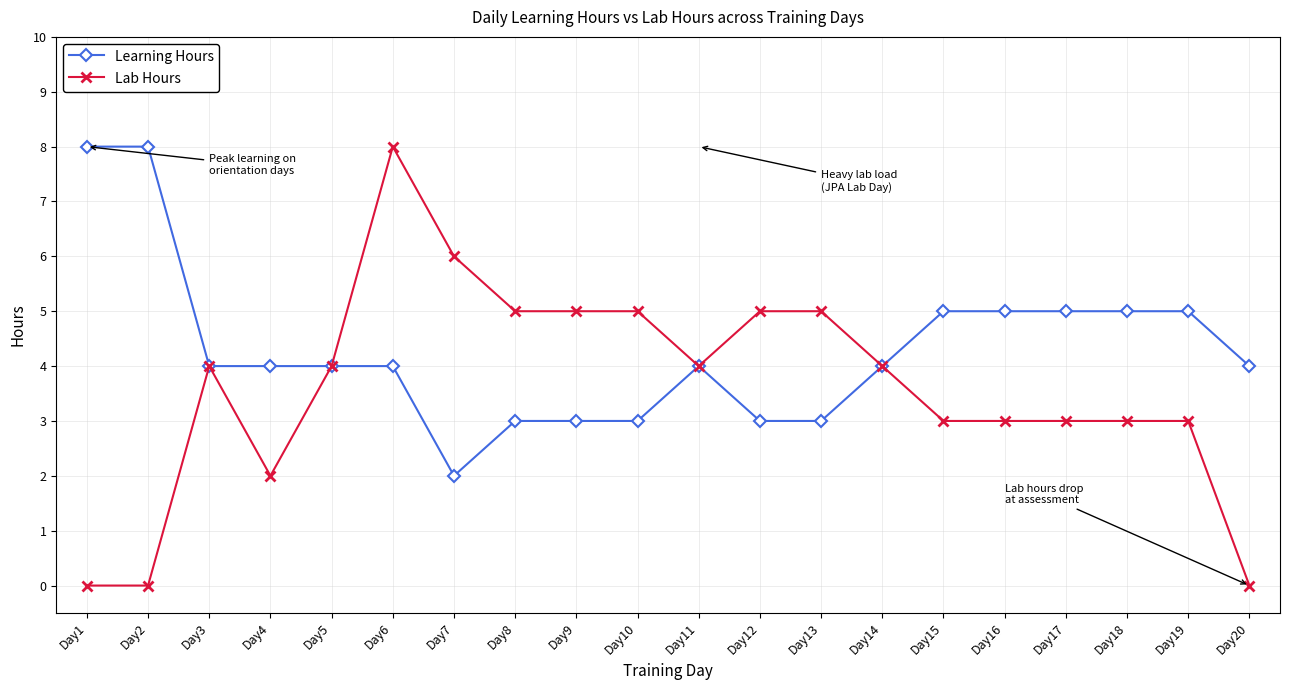

What is the highest value of the Lab Hours series?

8